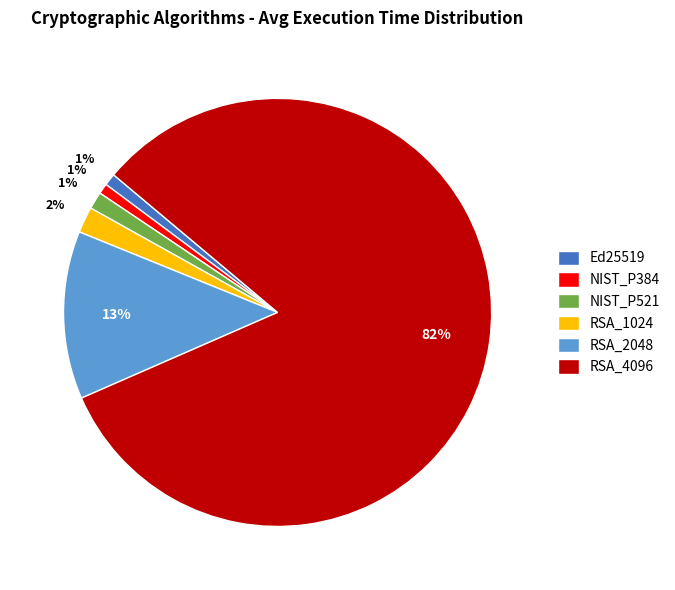

How many segments does this pie chart have?

6